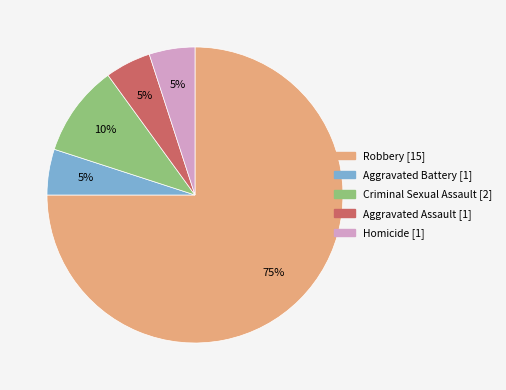

Is there a majority slice in this chart?

Yes